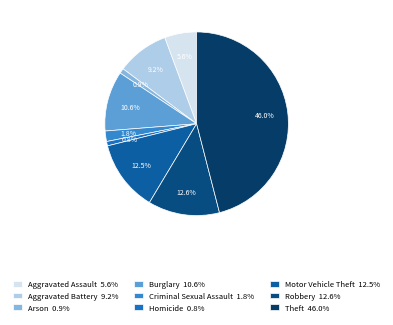

What is the smallest slice in the pie chart?

Homicide